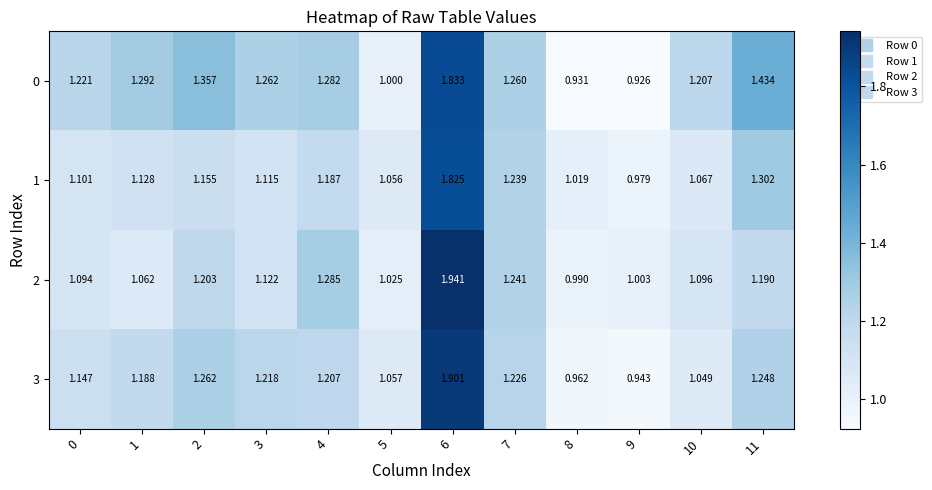

Is the value of 2 at 11 greater than the value of 3 at 6?

No